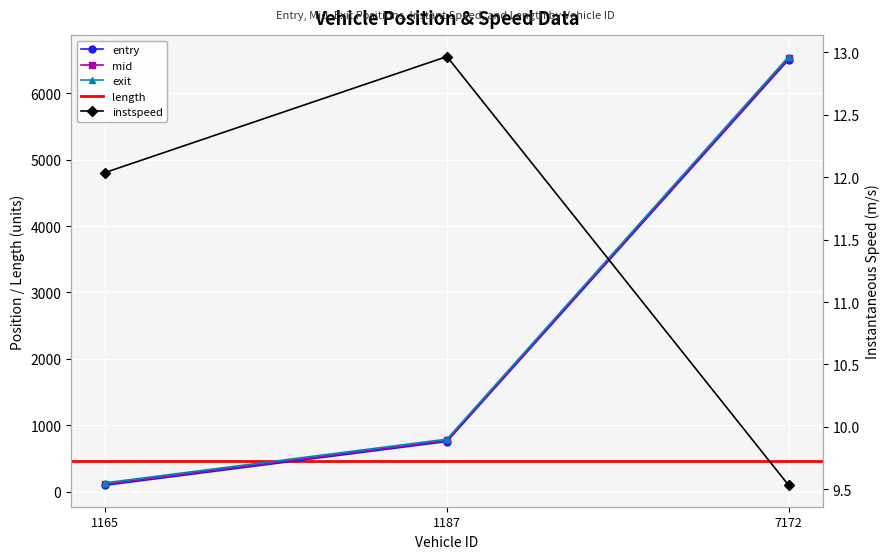

True or false: entry has a value of 1329.7 at 1187.0.

False